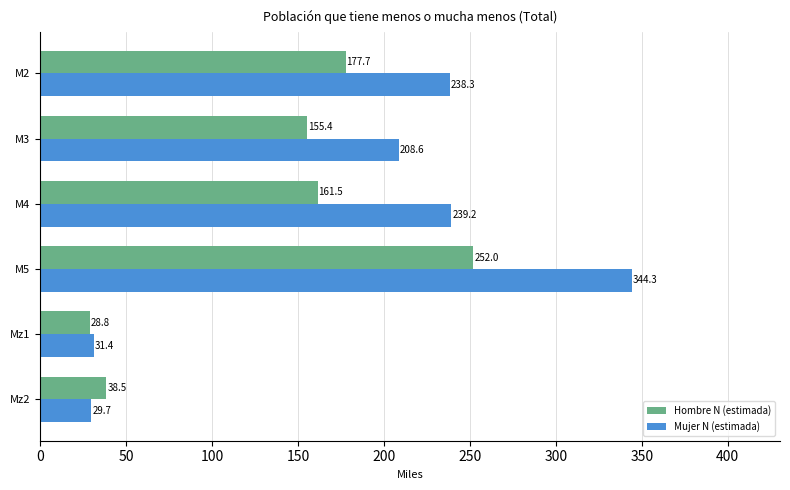

What is the spread (max minus min) of values at M5?

92.3